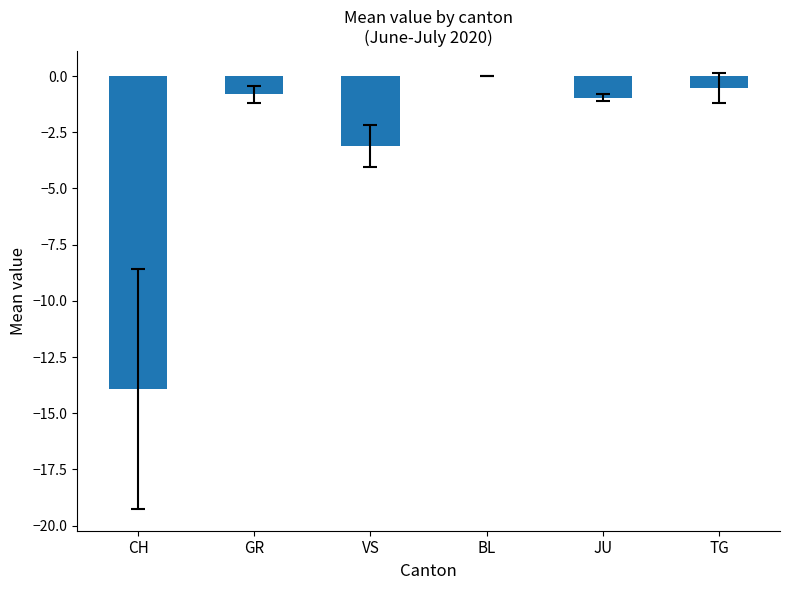

What value does the data have at CH?

-13.9